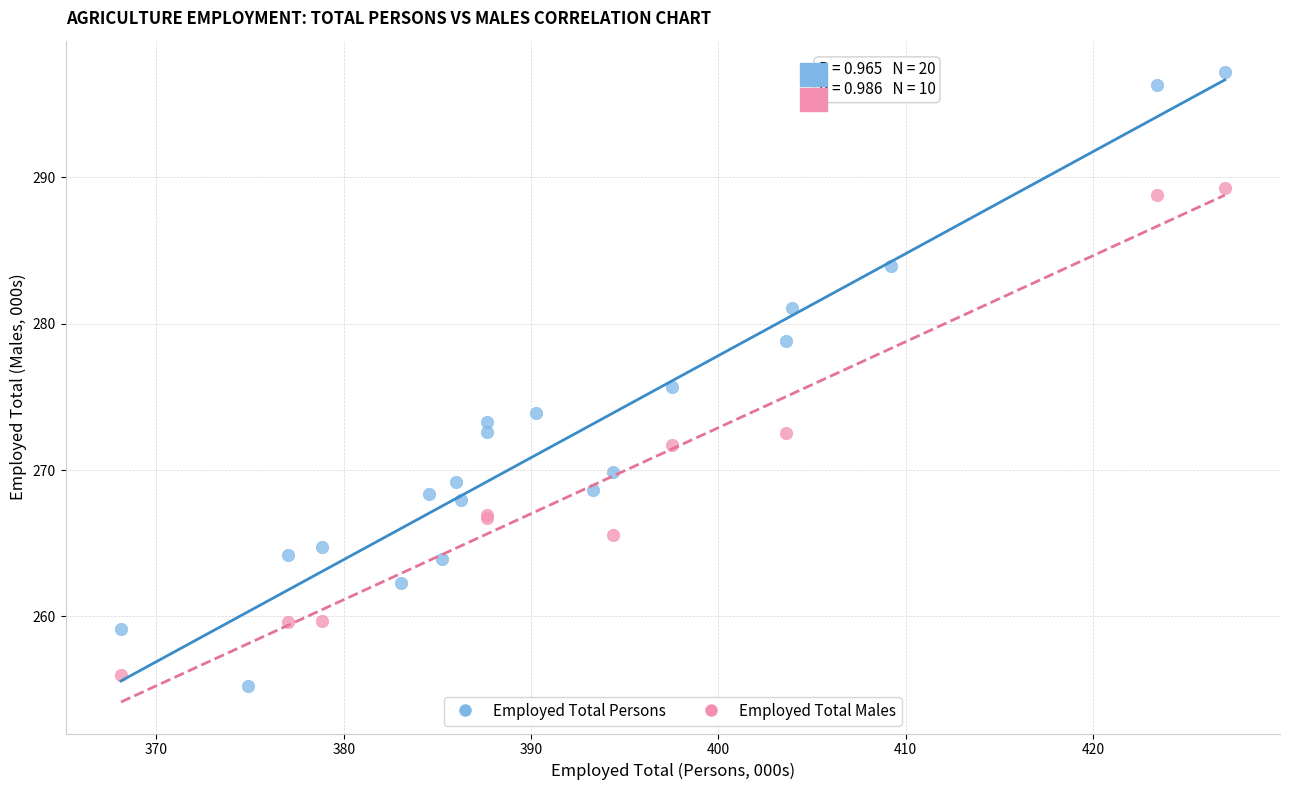

Which series has the widest spread of Y values?

Employed Total Persons